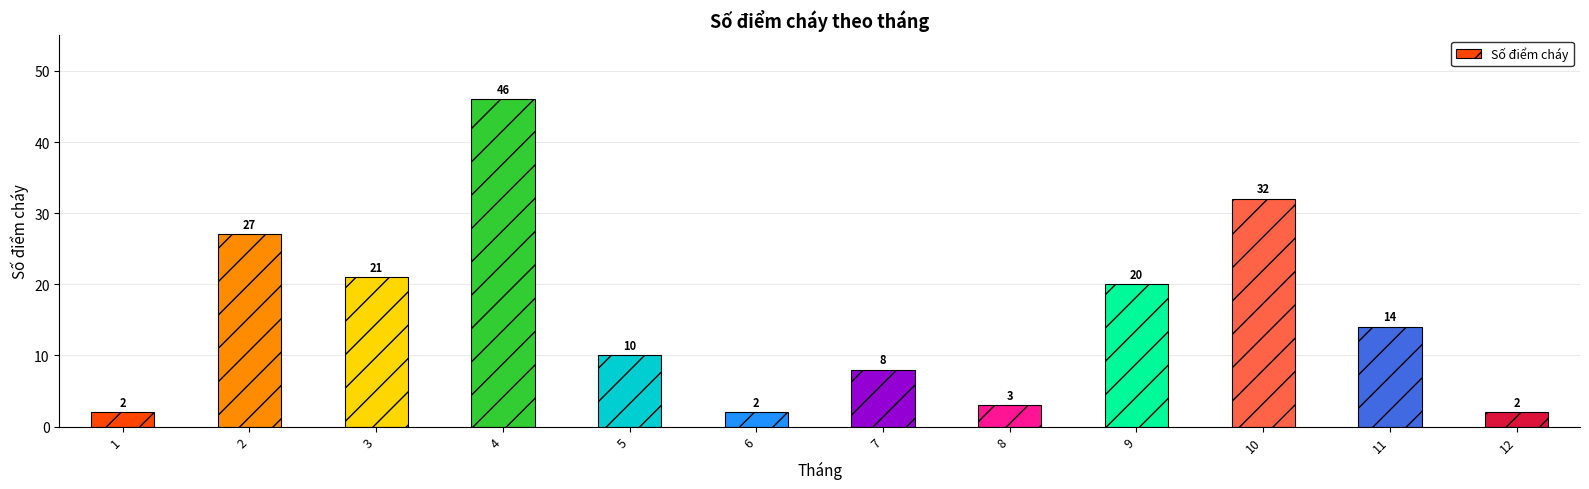

Where does the data first go above 14?

2